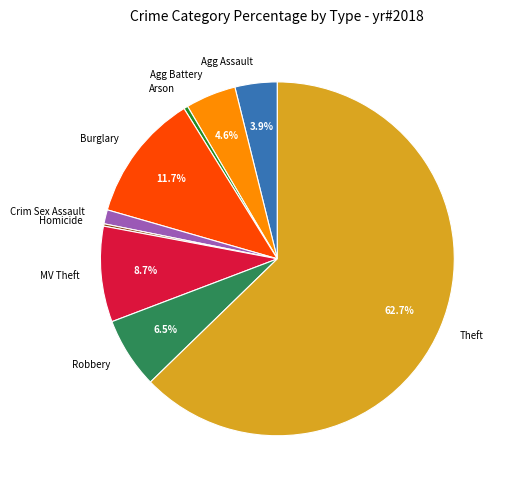

What is the largest slice in the pie chart?

Theft